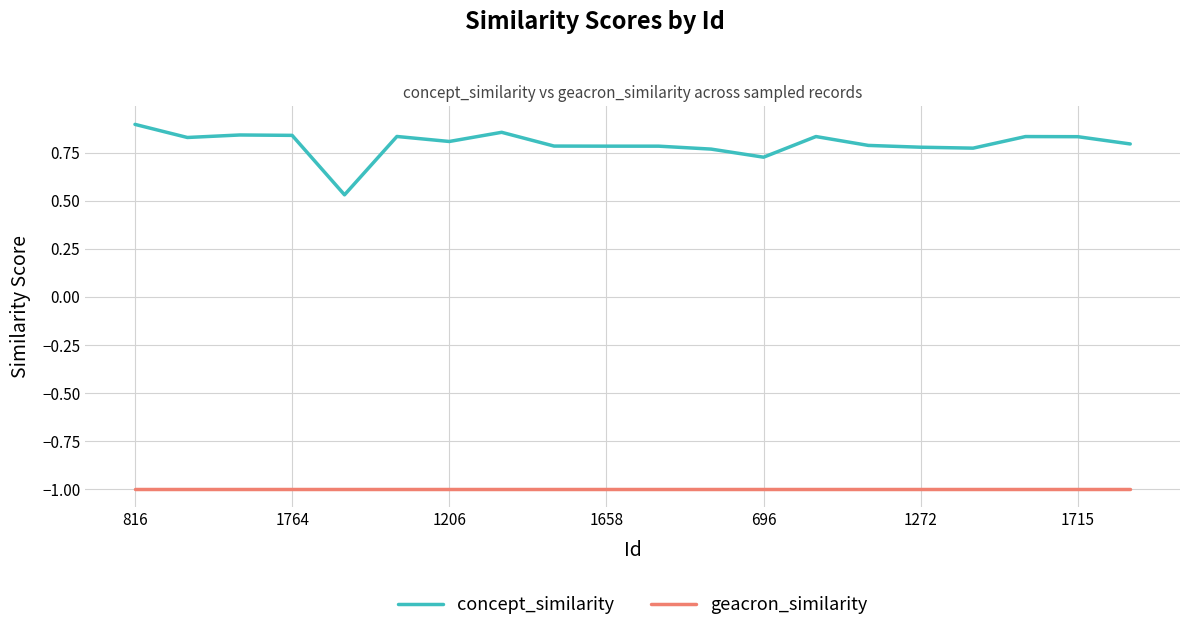

True or false: concept_similarity and geacron_similarity cross at least once.

False